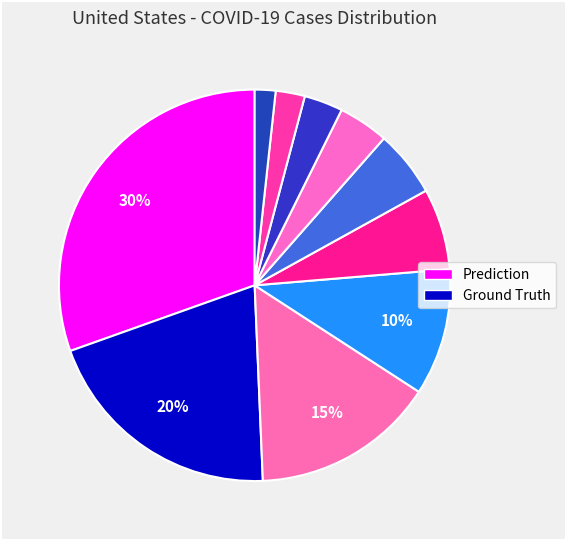

Count the number of slices in the pie.

10